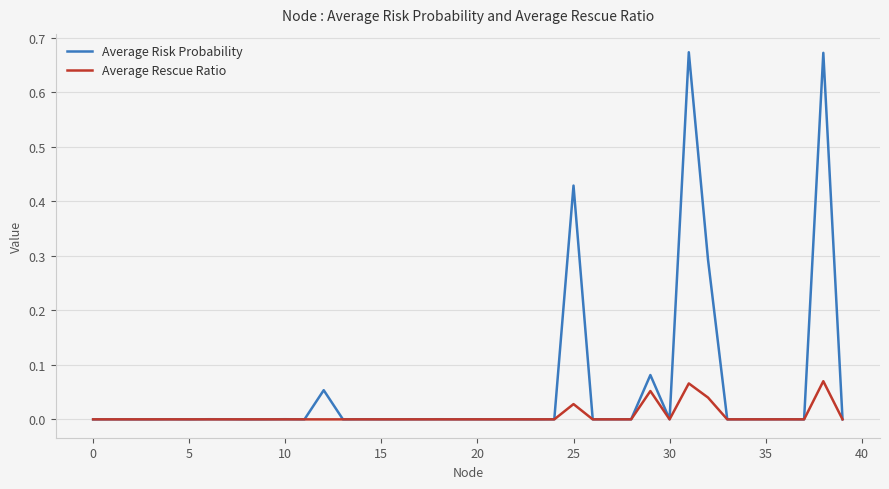

Rank the series by their maximum value, from lowest to highest.

Average Rescue Ratio, Average Risk Probability